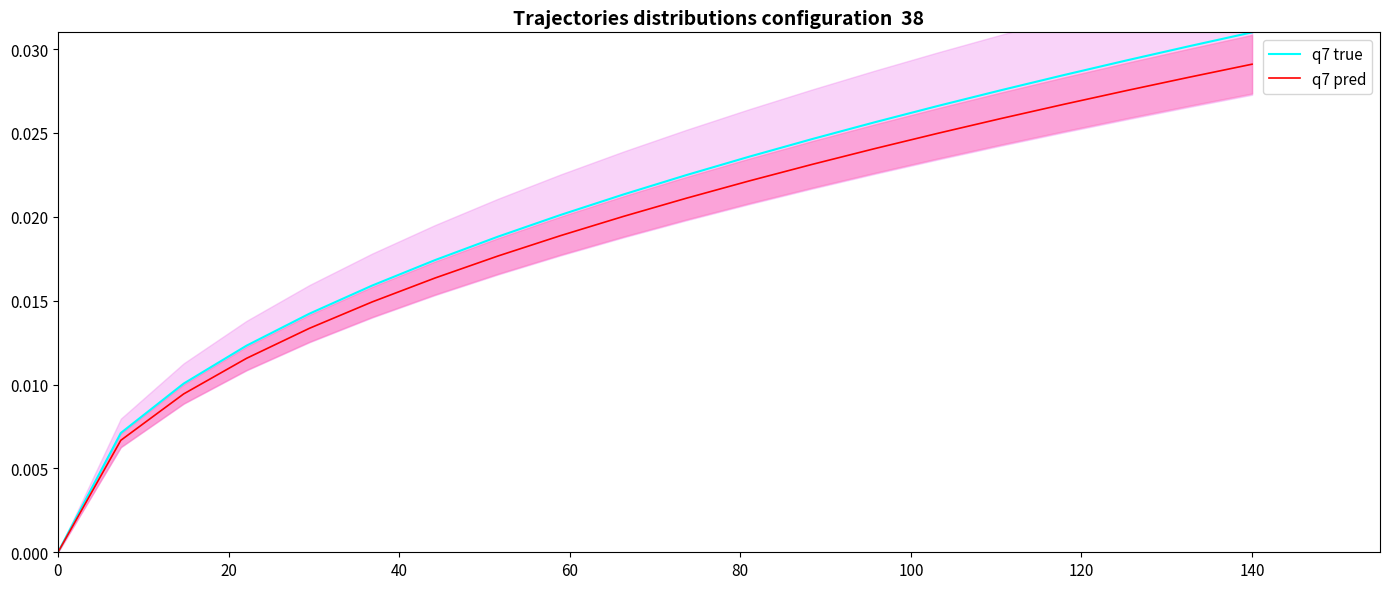

True or false: q7 pred has more than 0 interior local peaks.

False